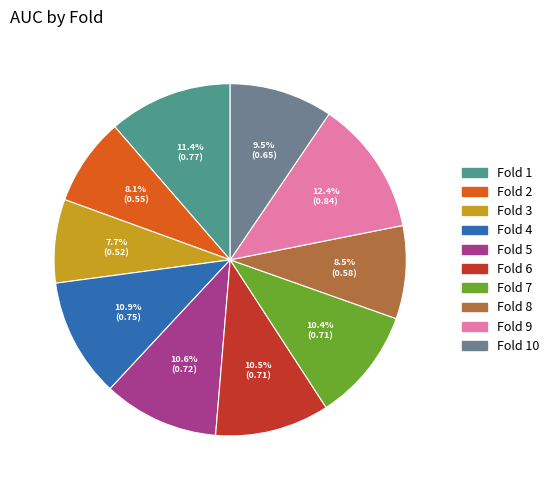

What percentage is the Fold 4 slice, to the nearest percent?

11%